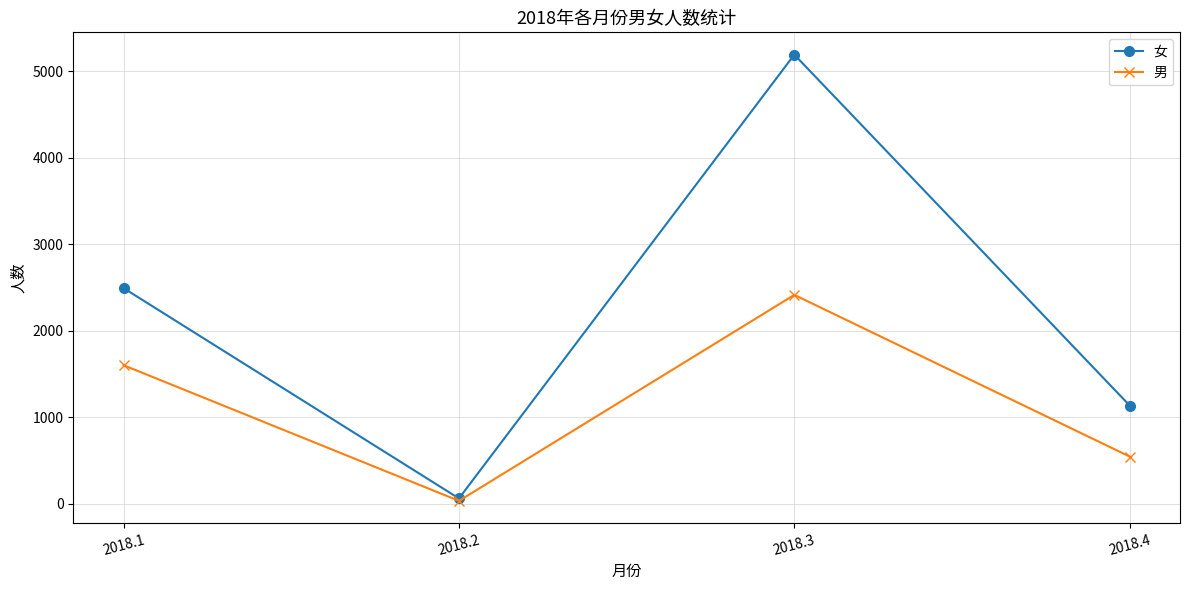

List the labels in order of 女 value, smallest first.

2018.2, 2018.4, 2018.1, 2018.3